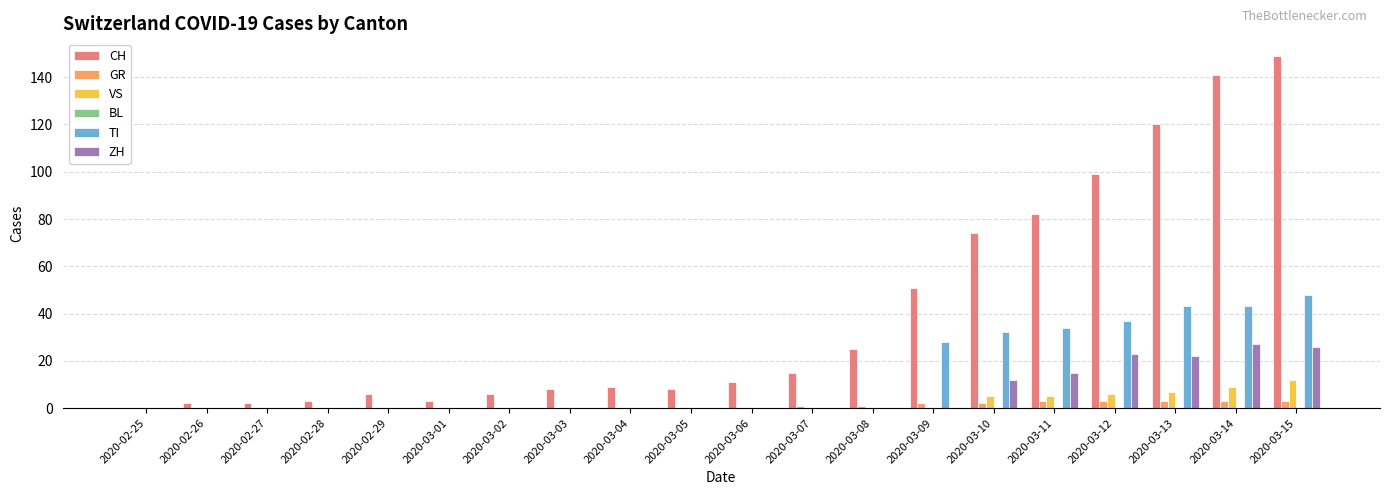

Which series has the largest range (max minus min)?

CH